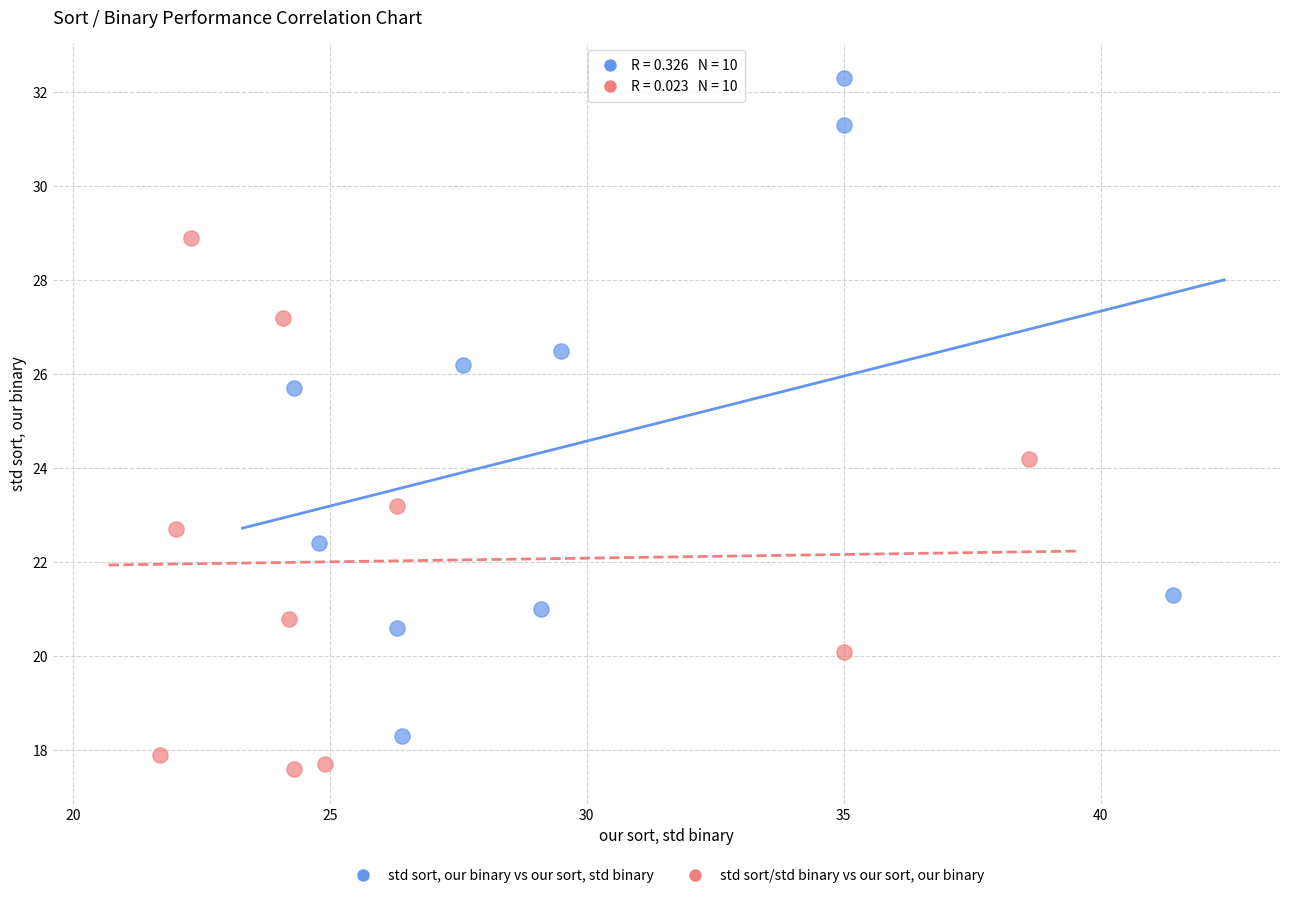

Which series has the widest spread of Y values?

std sort, our binary vs our sort, std binary